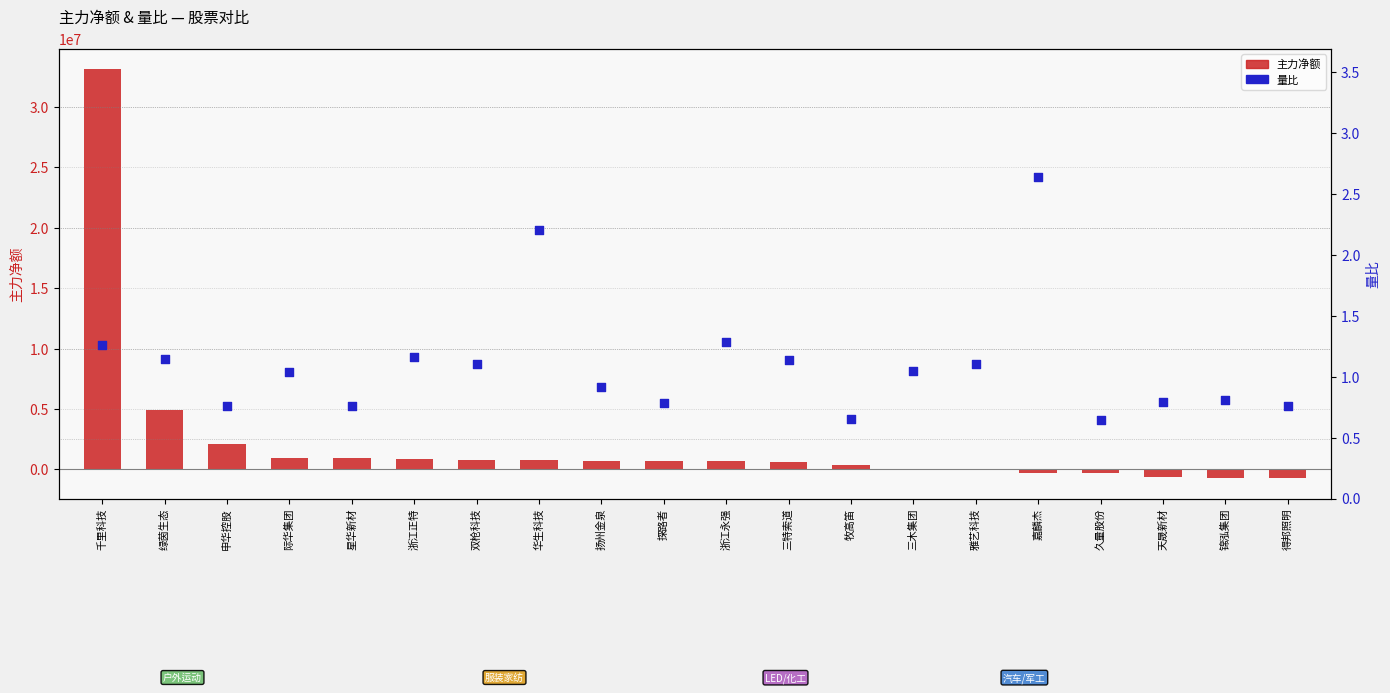

Which series reaches the maximum Y coordinate?

主力净额